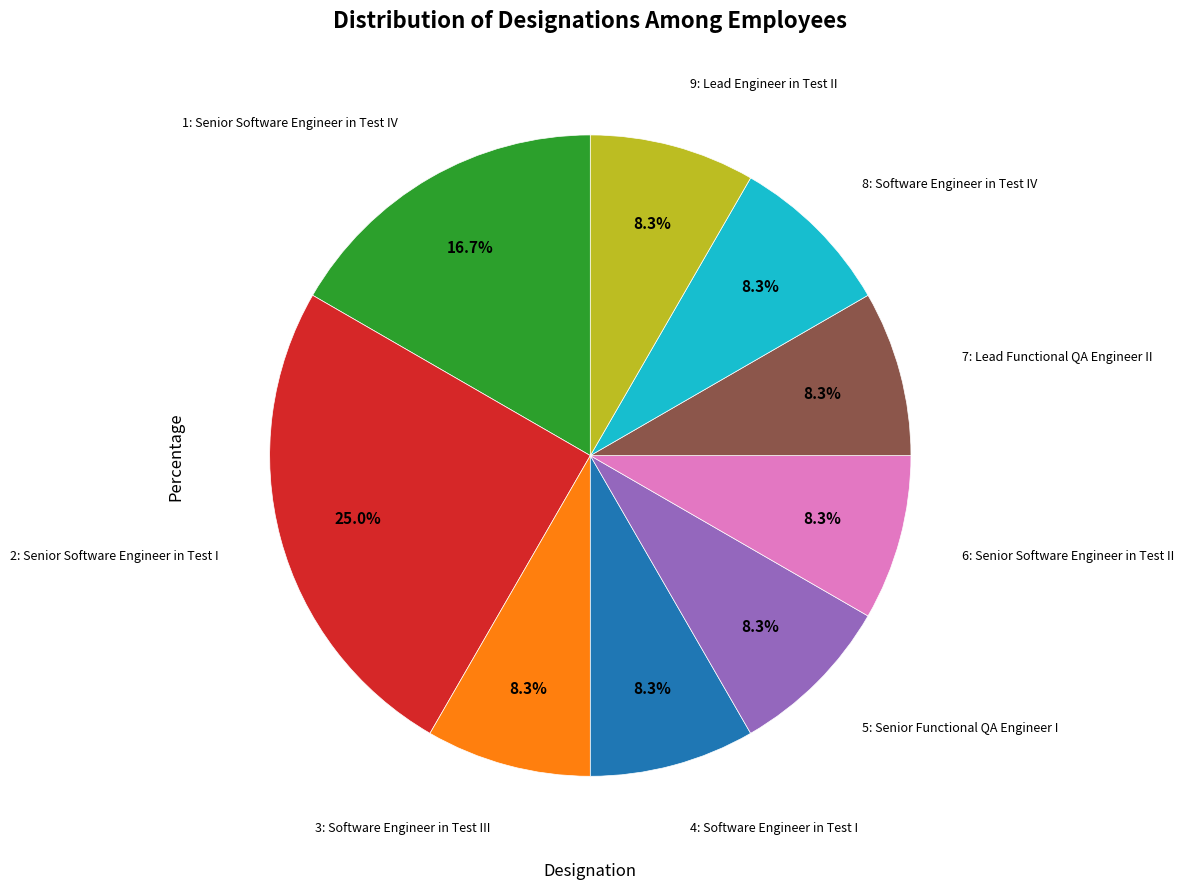

Count the number of slices in the pie.

9